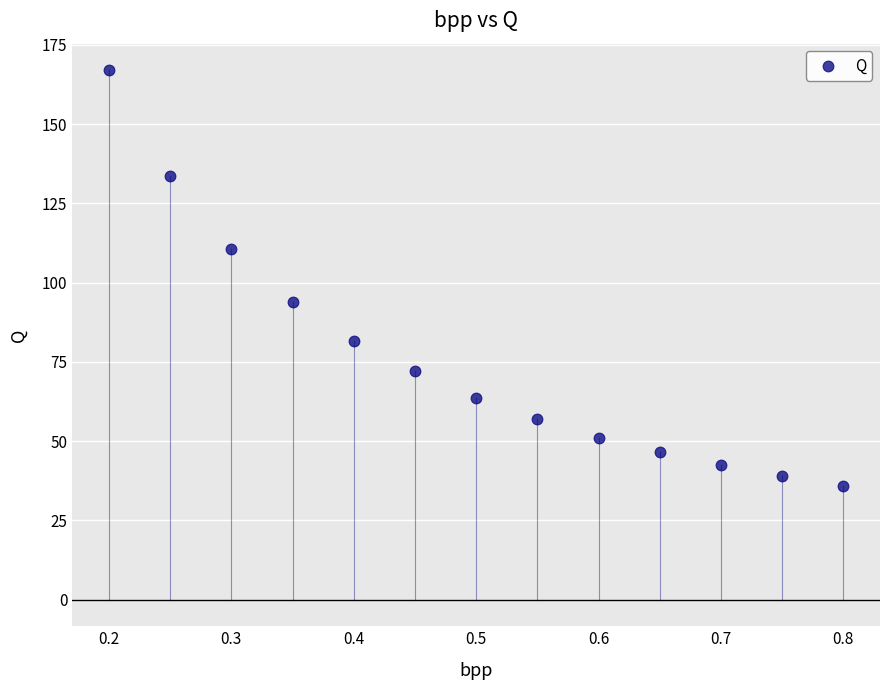

What Y value in the scatter plot is closest to 101?

94.0